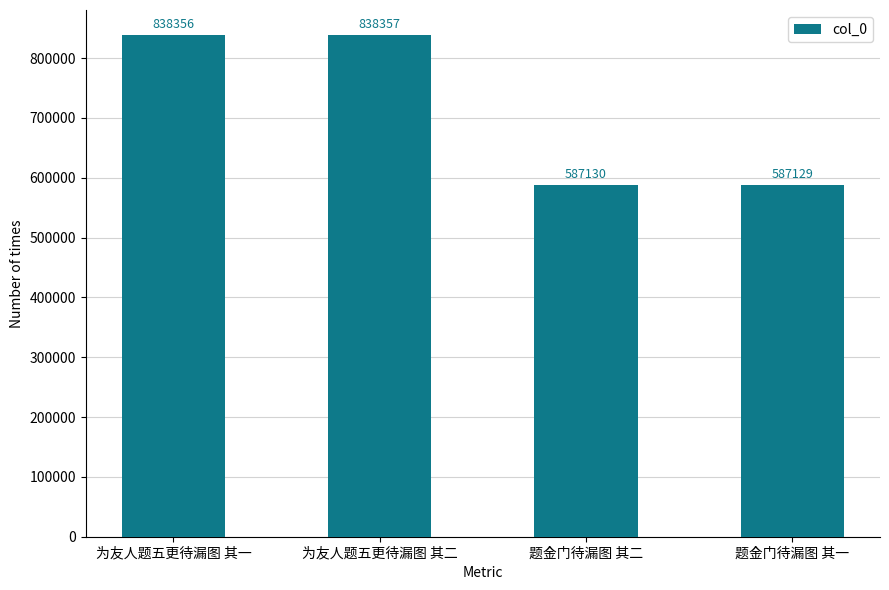

List the labels in order of value, smallest first.

题金门待漏图 其一, 题金门待漏图 其二, 为友人题五更待漏图 其一, 为友人题五更待漏图 其二